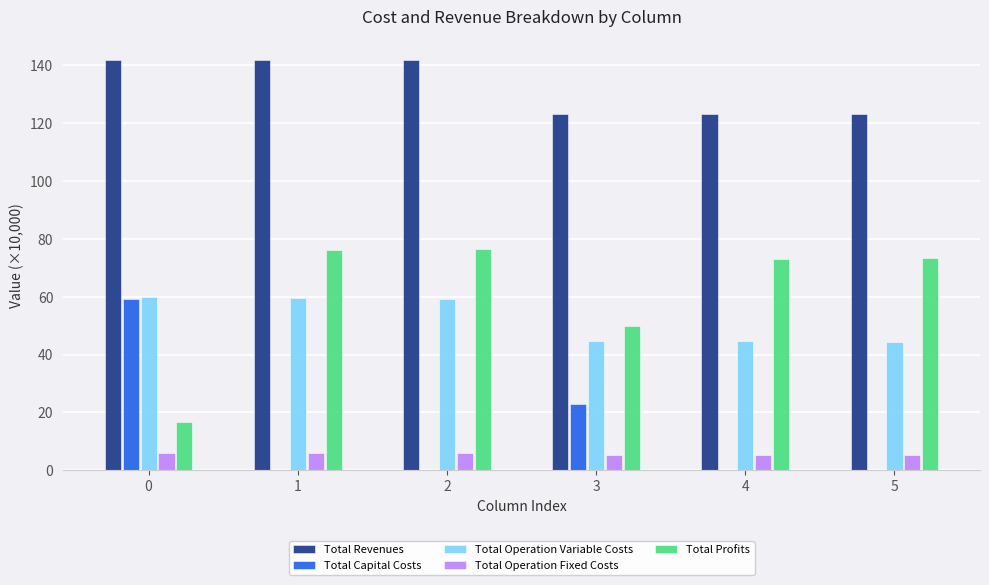

What is the sum of the Total Operation Variable Costs values at 5 and 1?

104.0